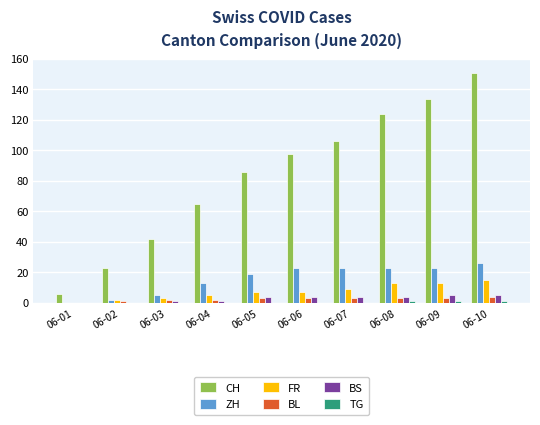

What is the total value across all series at 06-07?

145